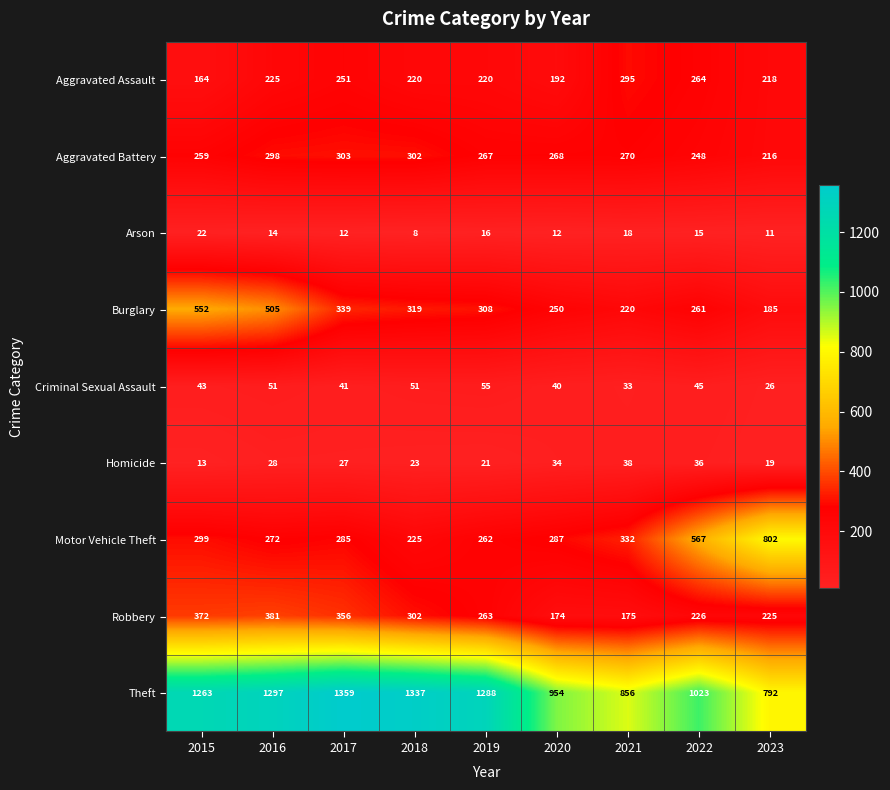

At which category does the chart reach its peak across all series?

2017